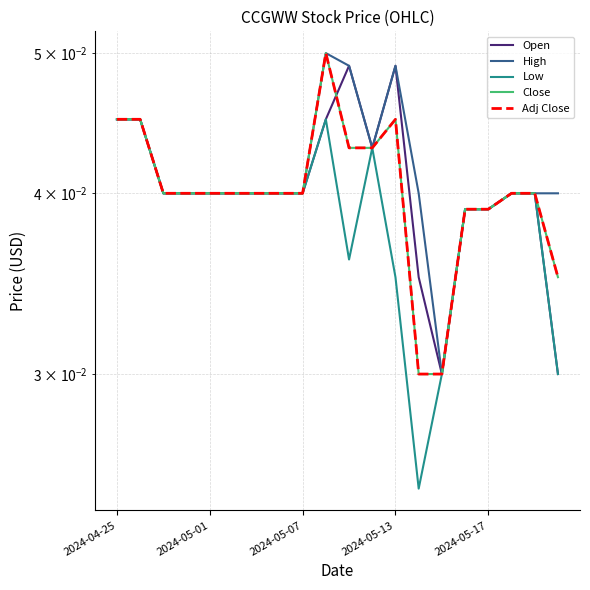

At which category does Low reach its first local peak?

9